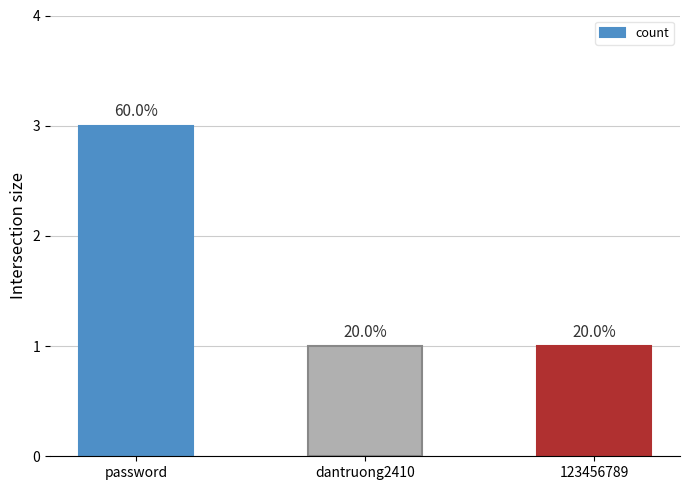

What is the difference between the maximum and minimum values?

2